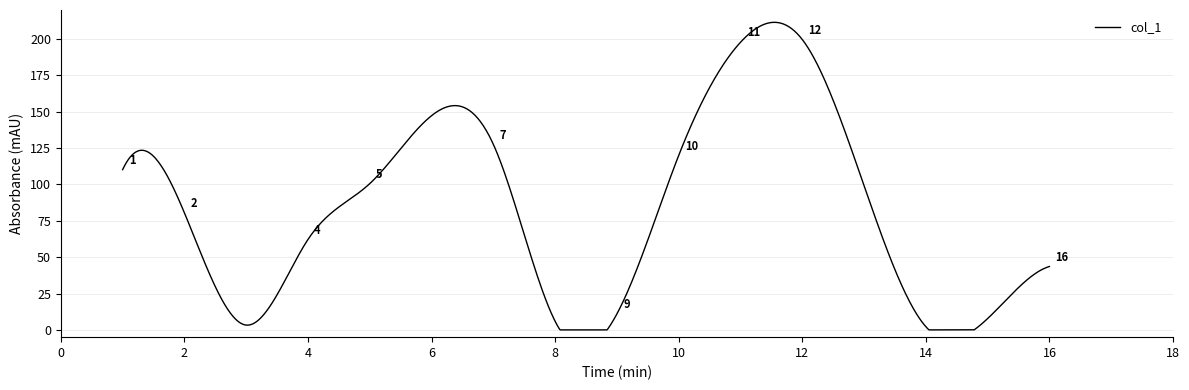

Is this an area chart (filled region under the line)?

No